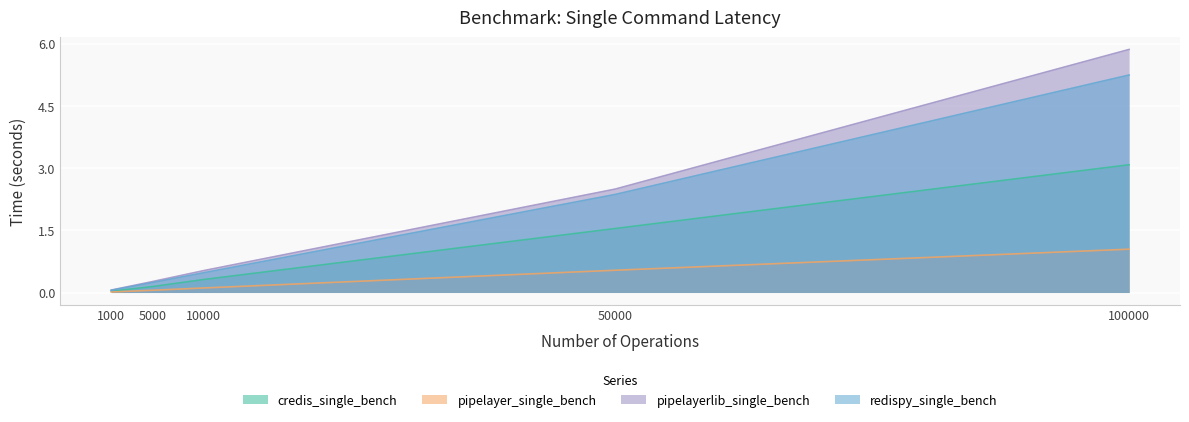

True or false: pipelayer_single_bench and pipelayerlib_single_bench intersect in this chart.

False